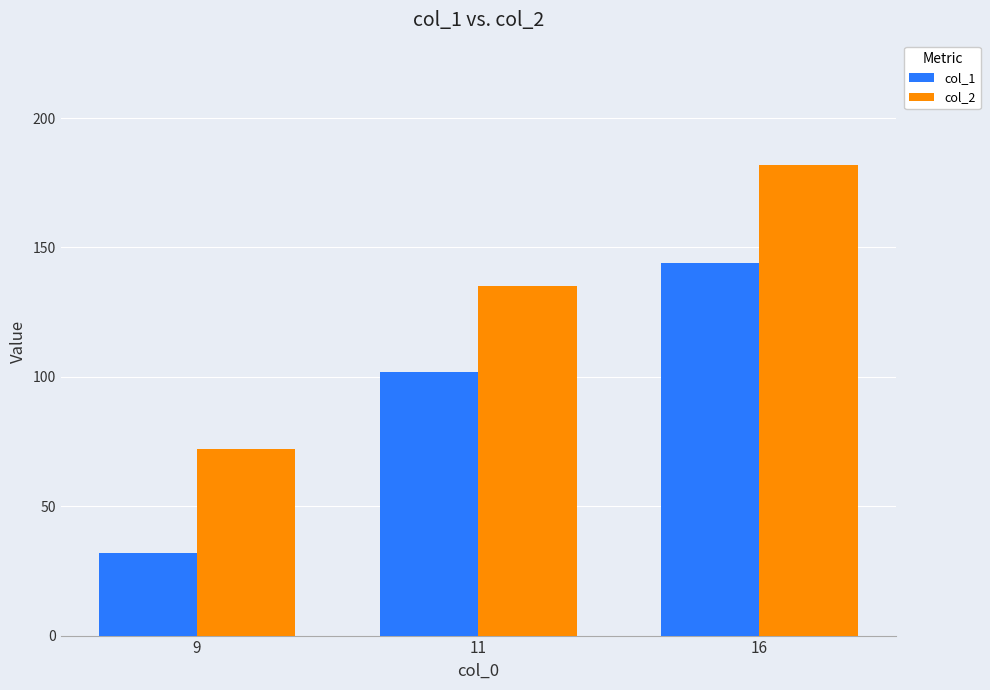

How many data points in col_1 are less than 102?

1